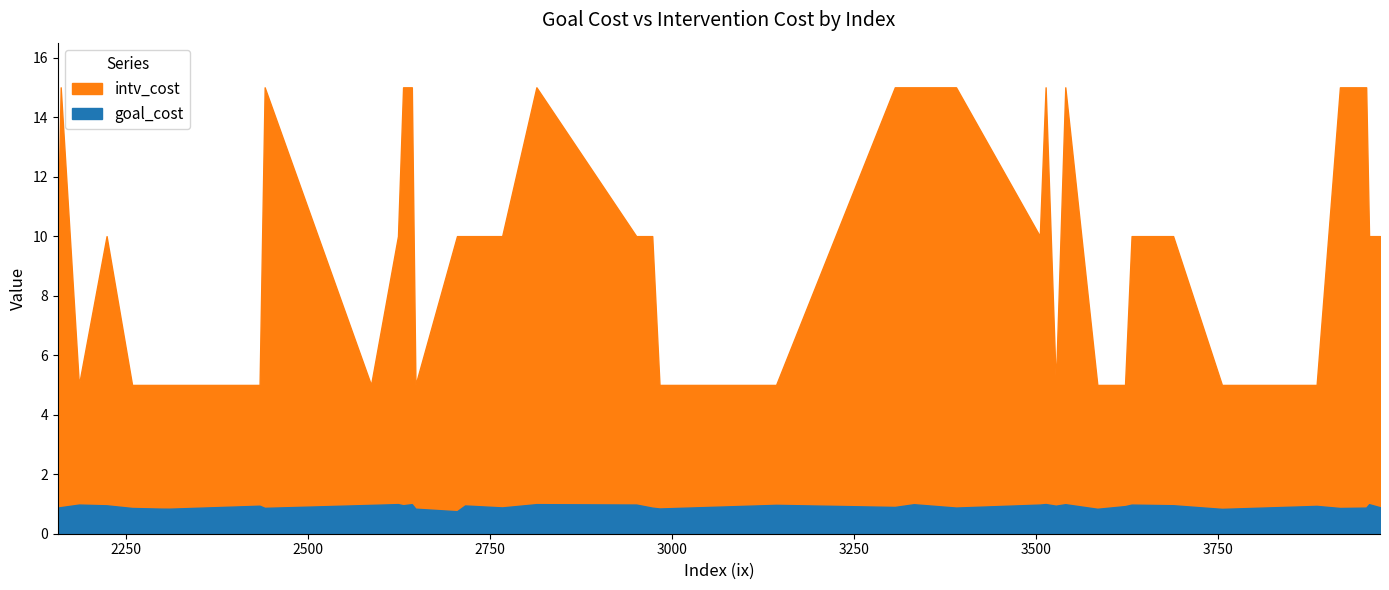

Count the intv_cost values in the range 5 to 15.

39